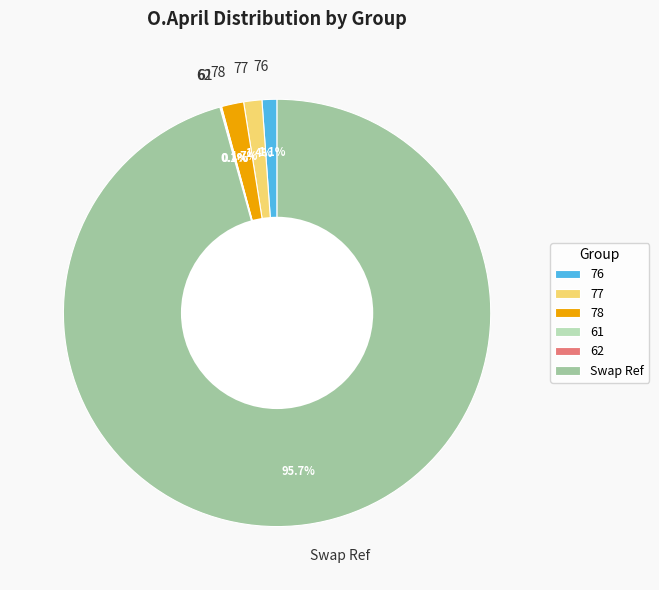

How much of the chart is everything except 78?

98.3%